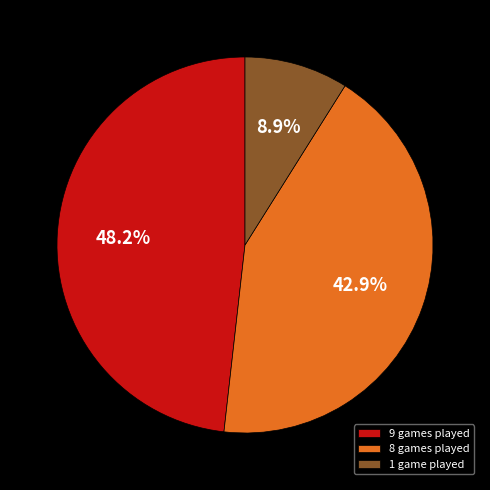

Which category has the biggest portion of the pie?

9 games played